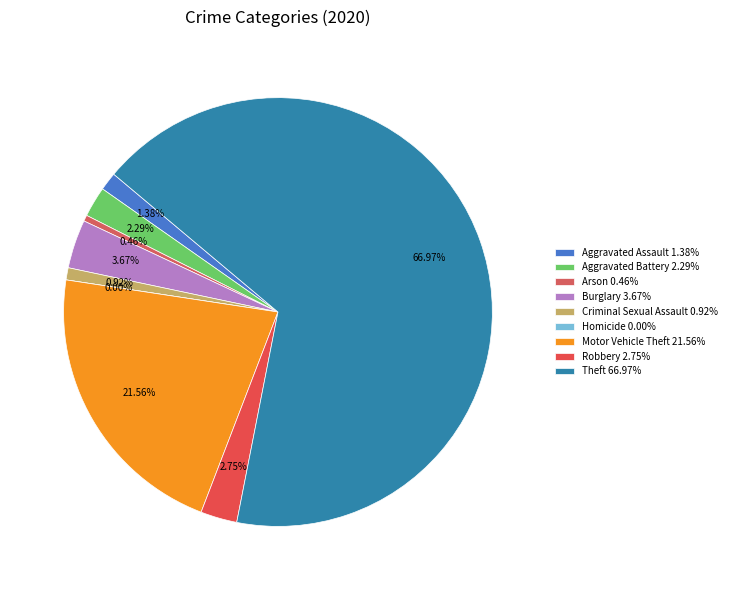

To the nearest percent, what is the difference between the Burglary and Criminal Sexual Assault slice percentages?

3%